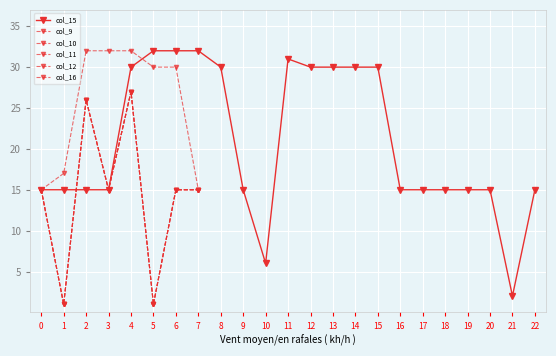

Which series has the largest total across all categories?

col_15